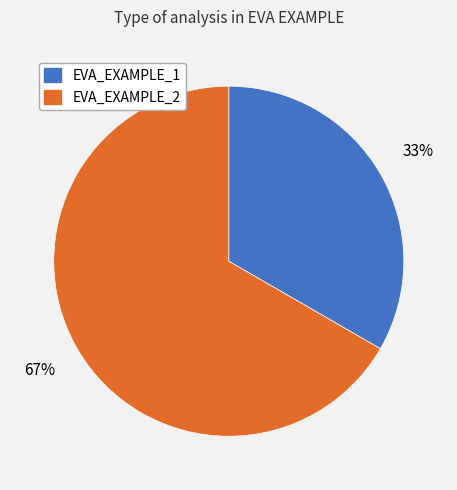

How many slices are in this pie chart?

2